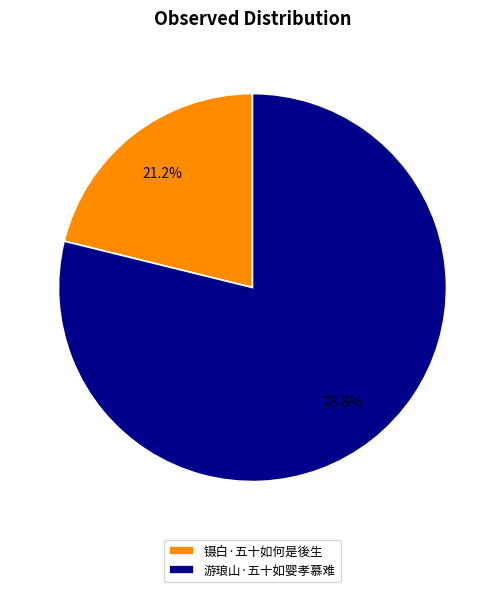

Which category has the biggest portion of the pie?

游琅山·五十如婴孝慕难